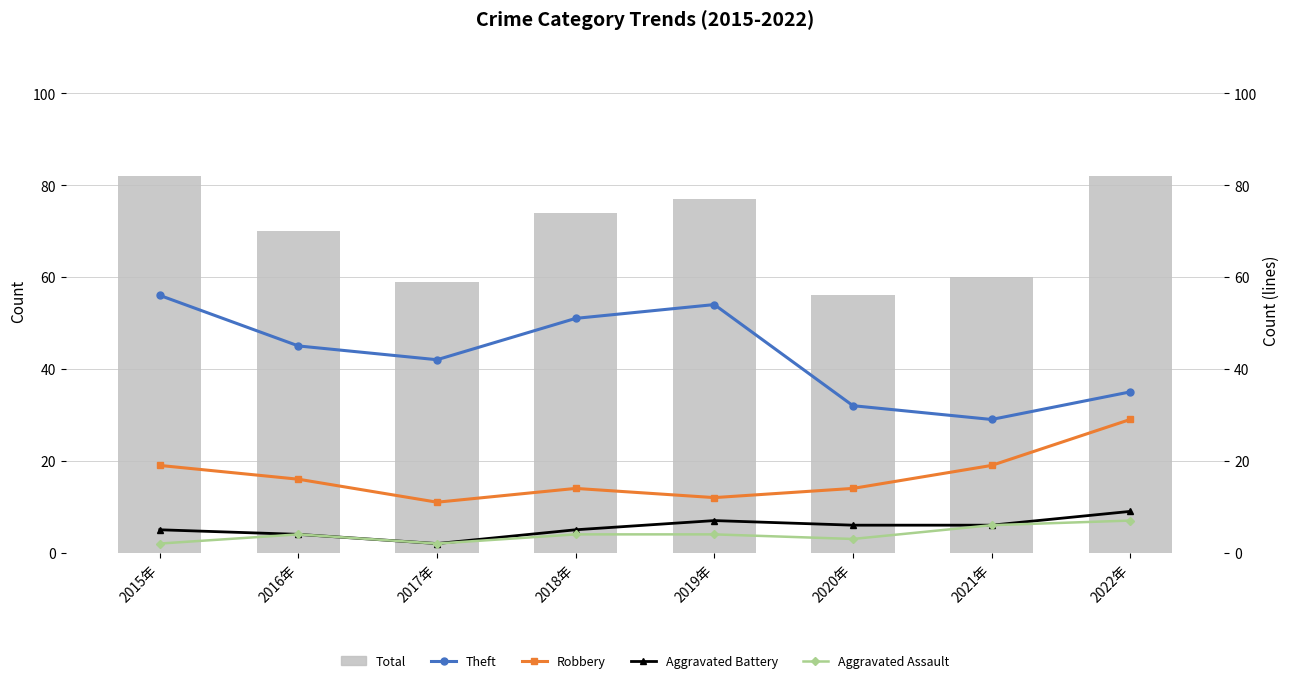

Which series has the largest range (max minus min)?

Theft